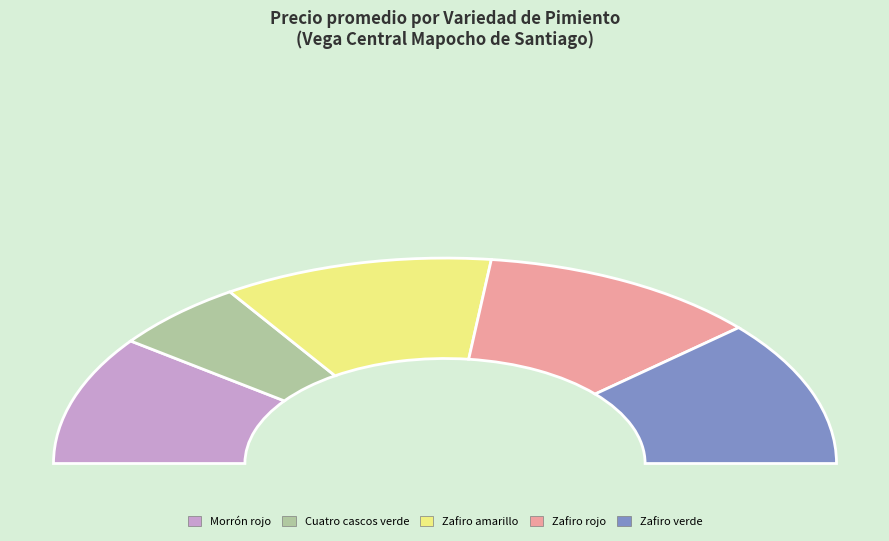

Count the number of slices in the pie.

5